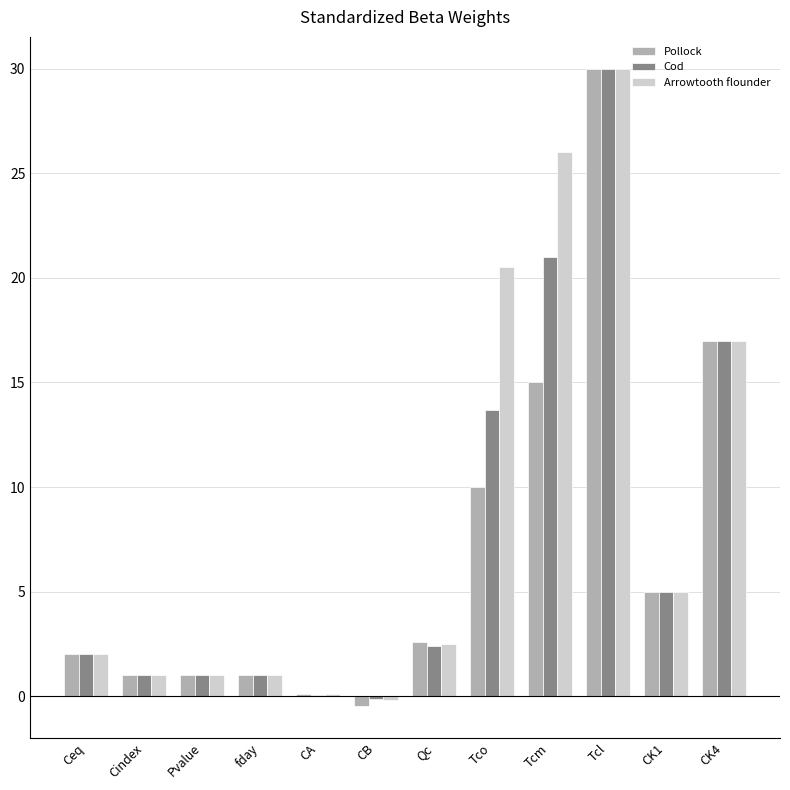

Is it true that Pollock equals 30.0 at Tcl?

True